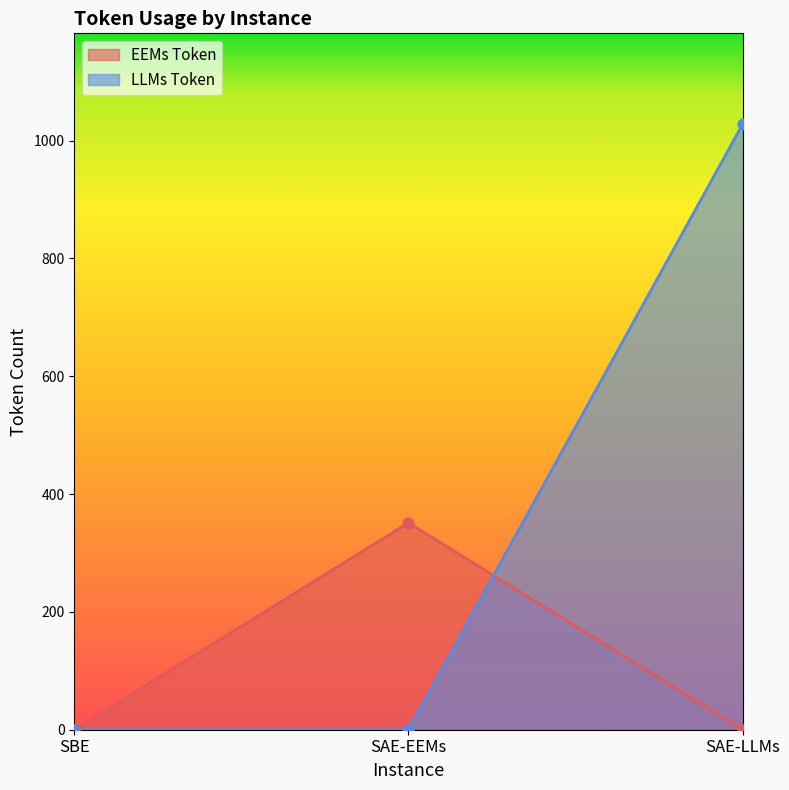

Which series reaches the maximum Y coordinate?

LLMs Token